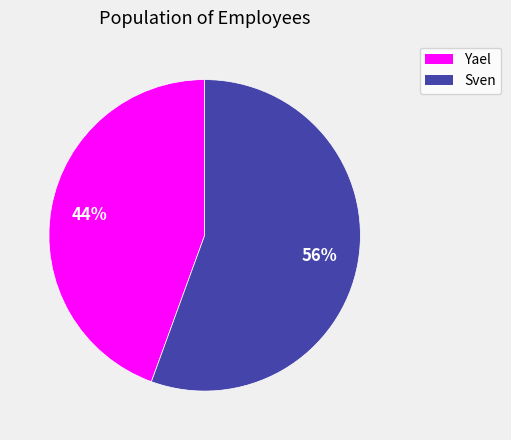

Which category has the smallest portion of the pie?

Yael